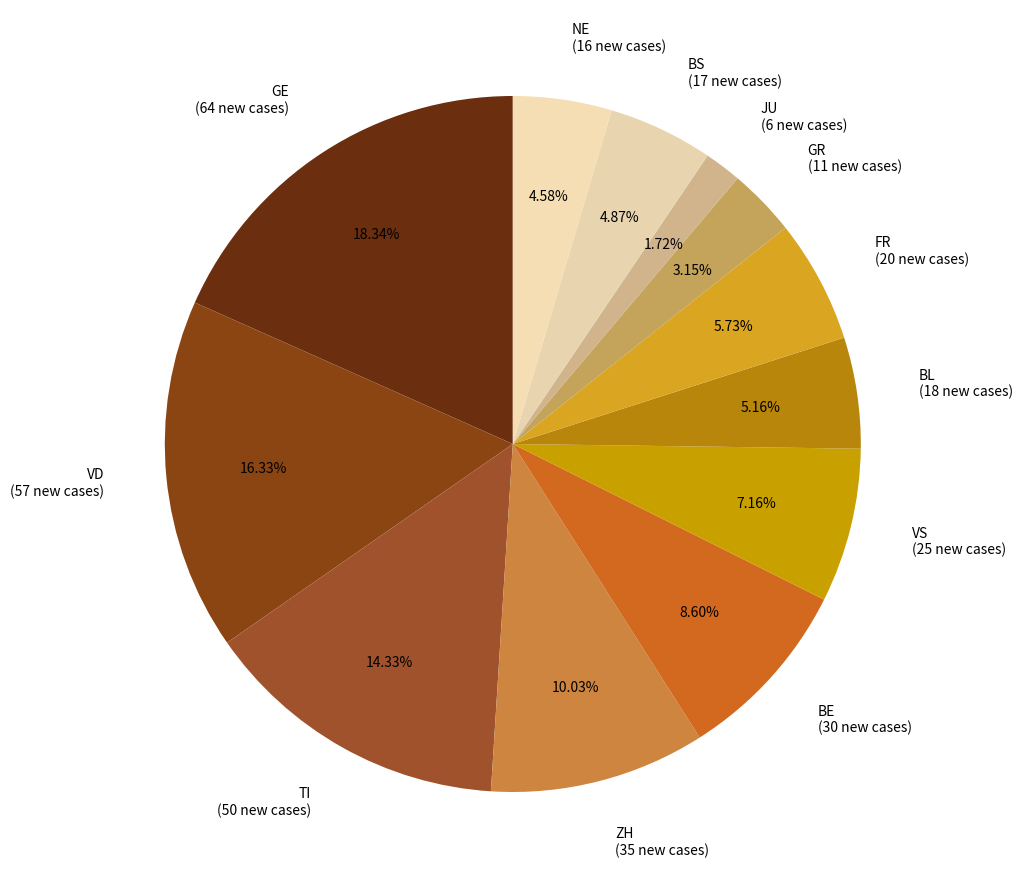

Do GR (11 new cases) and BE (30 new cases) together represent more than half of the pie?

No